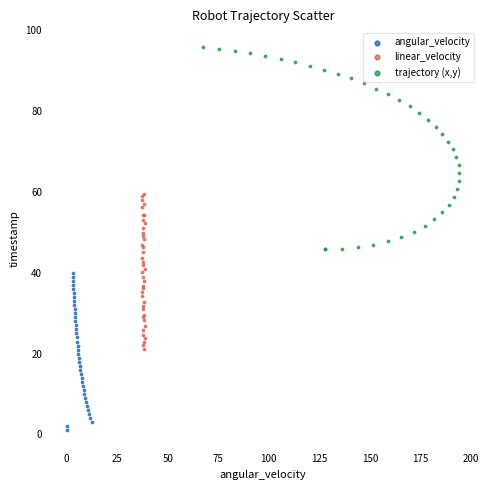

Which series contains the highest Y value?

trajectory (x,y)